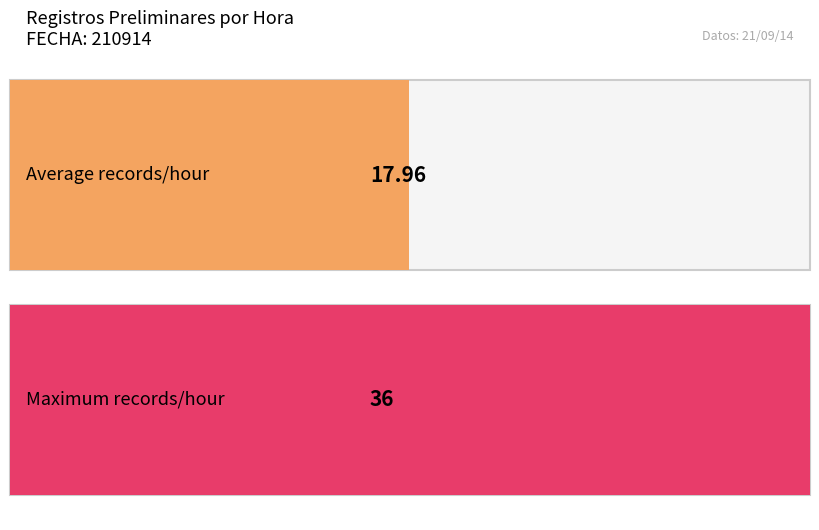

The value at 800 is 23. True or false?

False